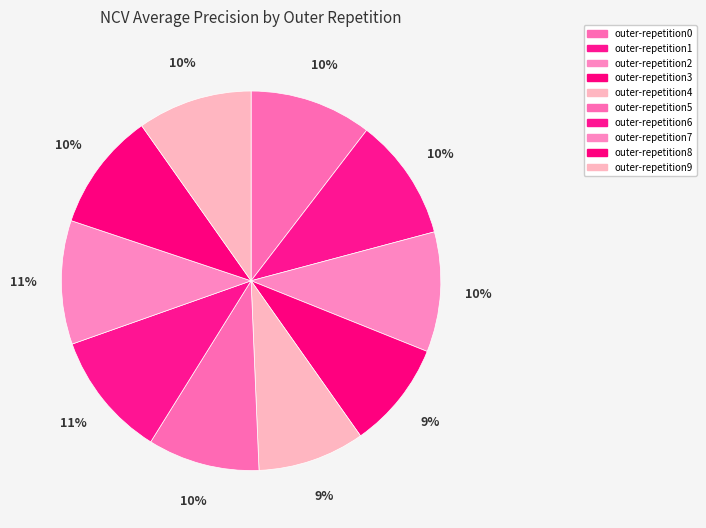

What percentage is the outer-repetition0 slice, to the nearest percent?

10%